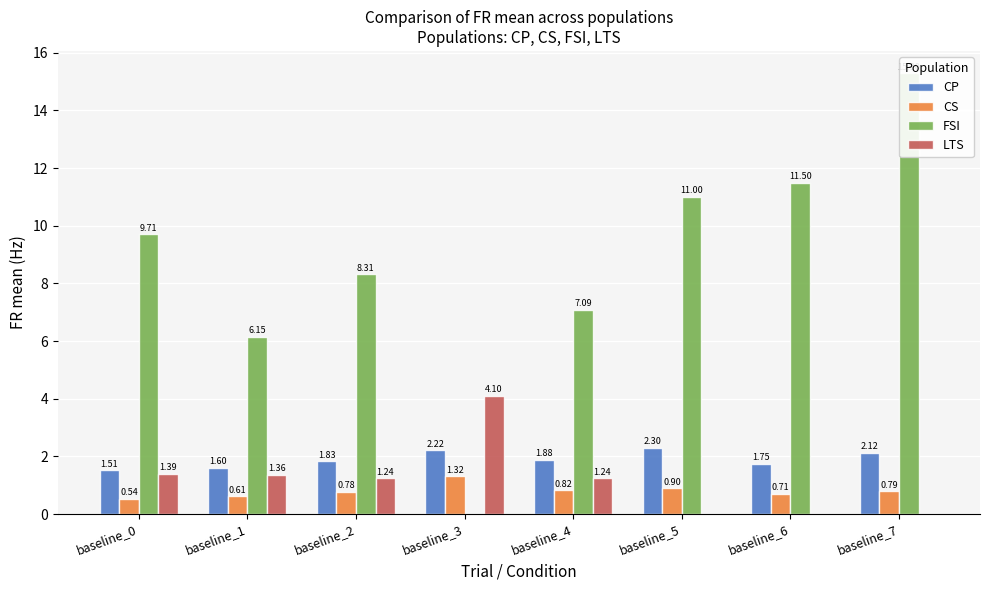

Is the value of FSI at baseline_2 greater than the value of LTS at baseline_0?

Yes